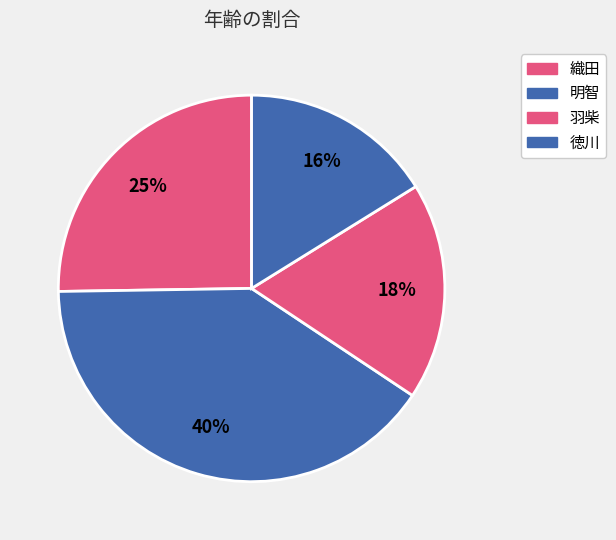

Approximately how many times larger is the value at 織田 compared to 徳川?

1.6